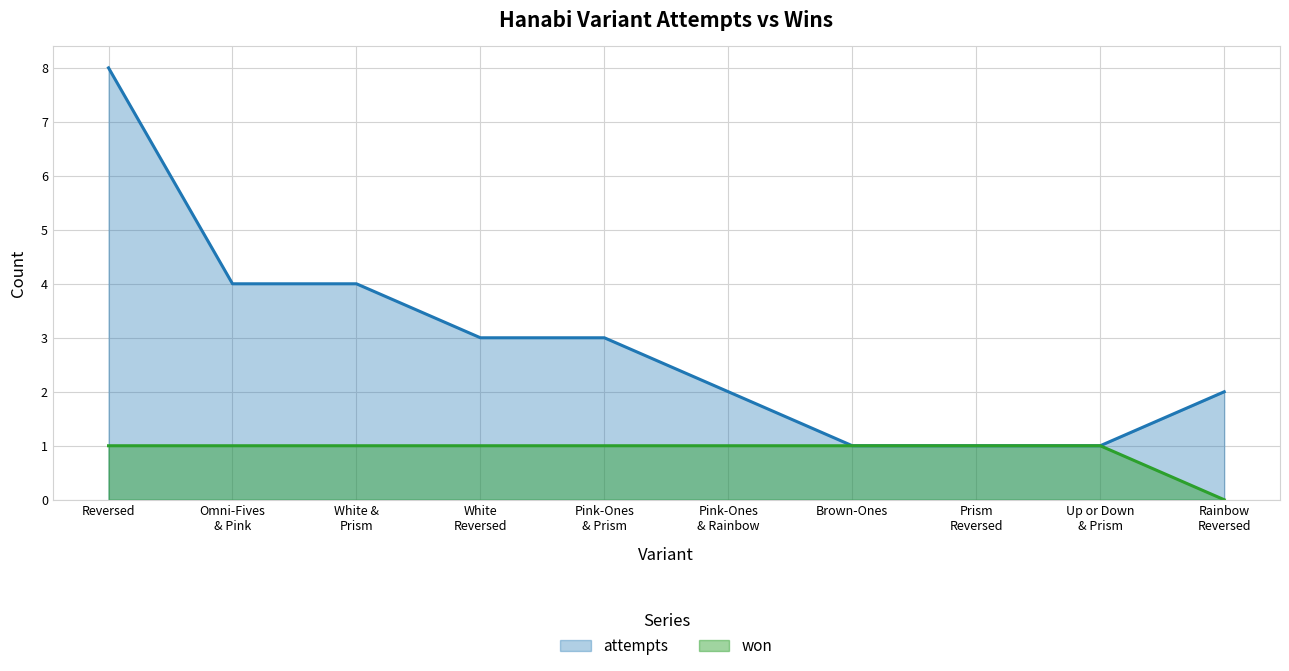

Which series has the widest spread of values?

attempts